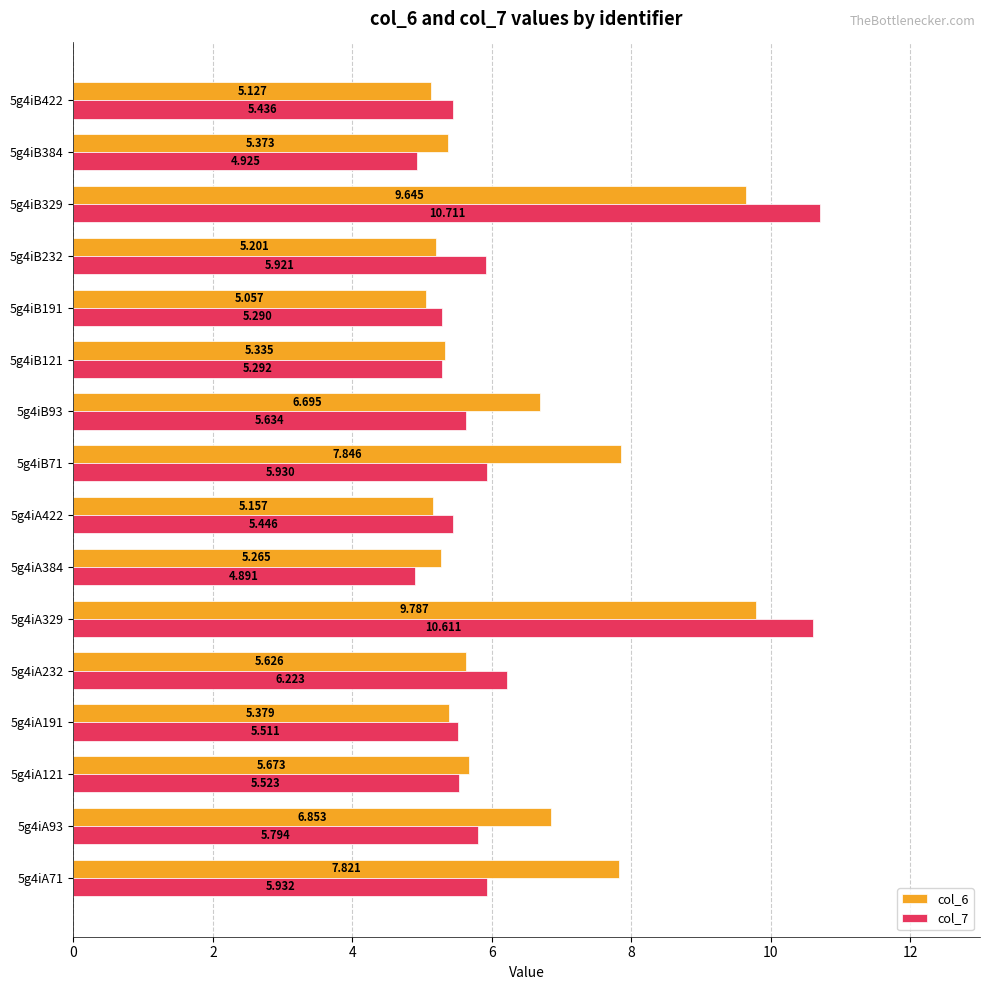

Is the value of col_7 at 5g4iB329 greater than the value of col_6 at 5g4iA71?

Yes